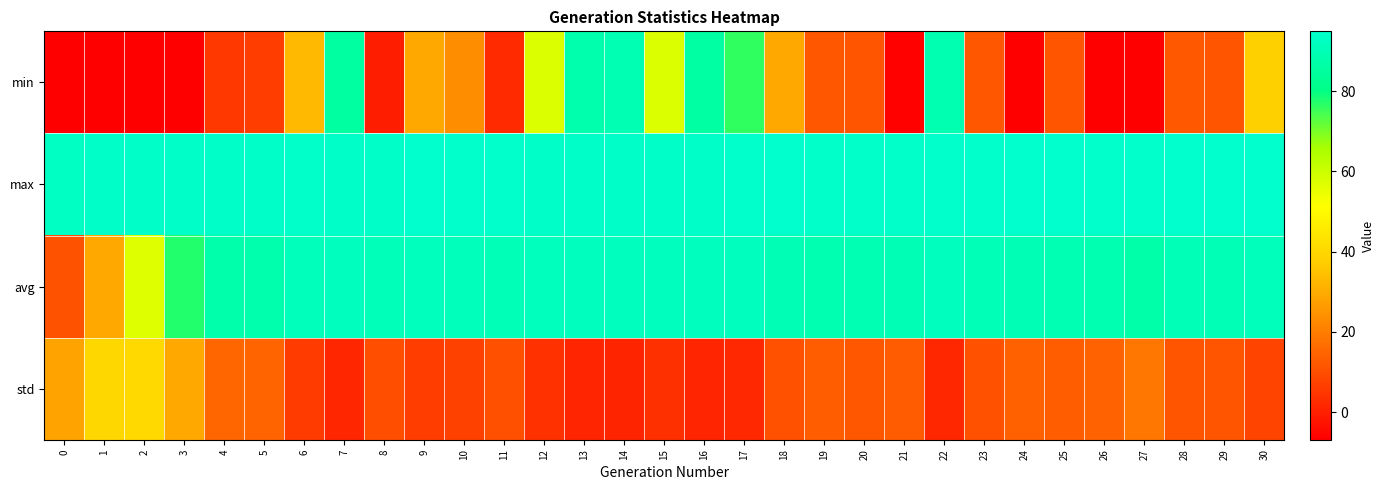

Which series changed the most between 0 and 10?

avg